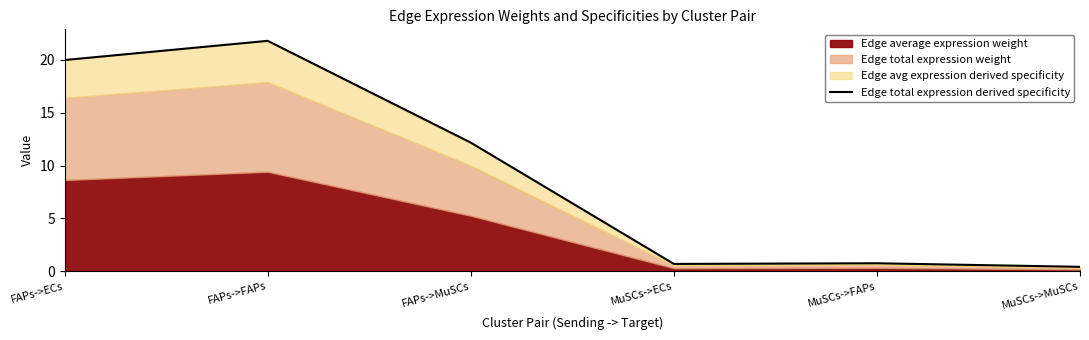

How many values are below 12?

3